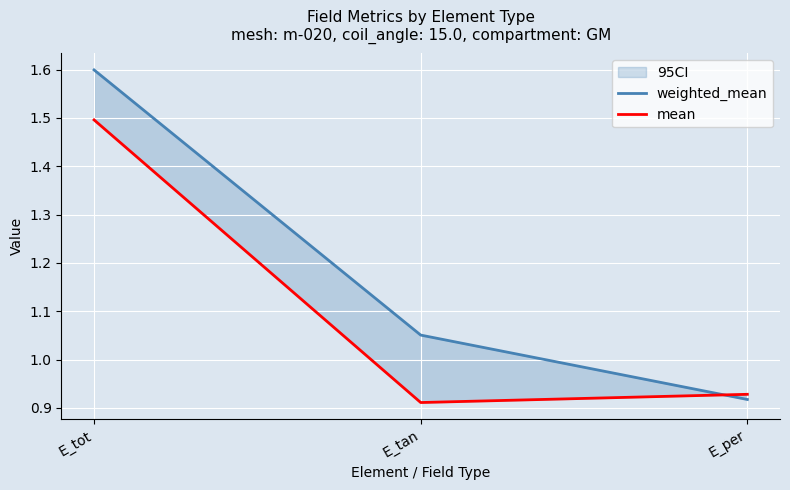

Which category has the lowest value in the weighted_mean series?

E_per